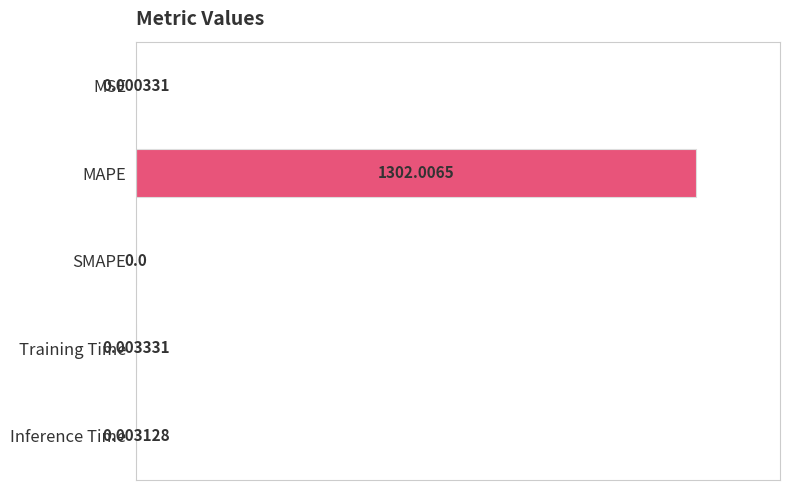

Count the number of data series in this chart.

1